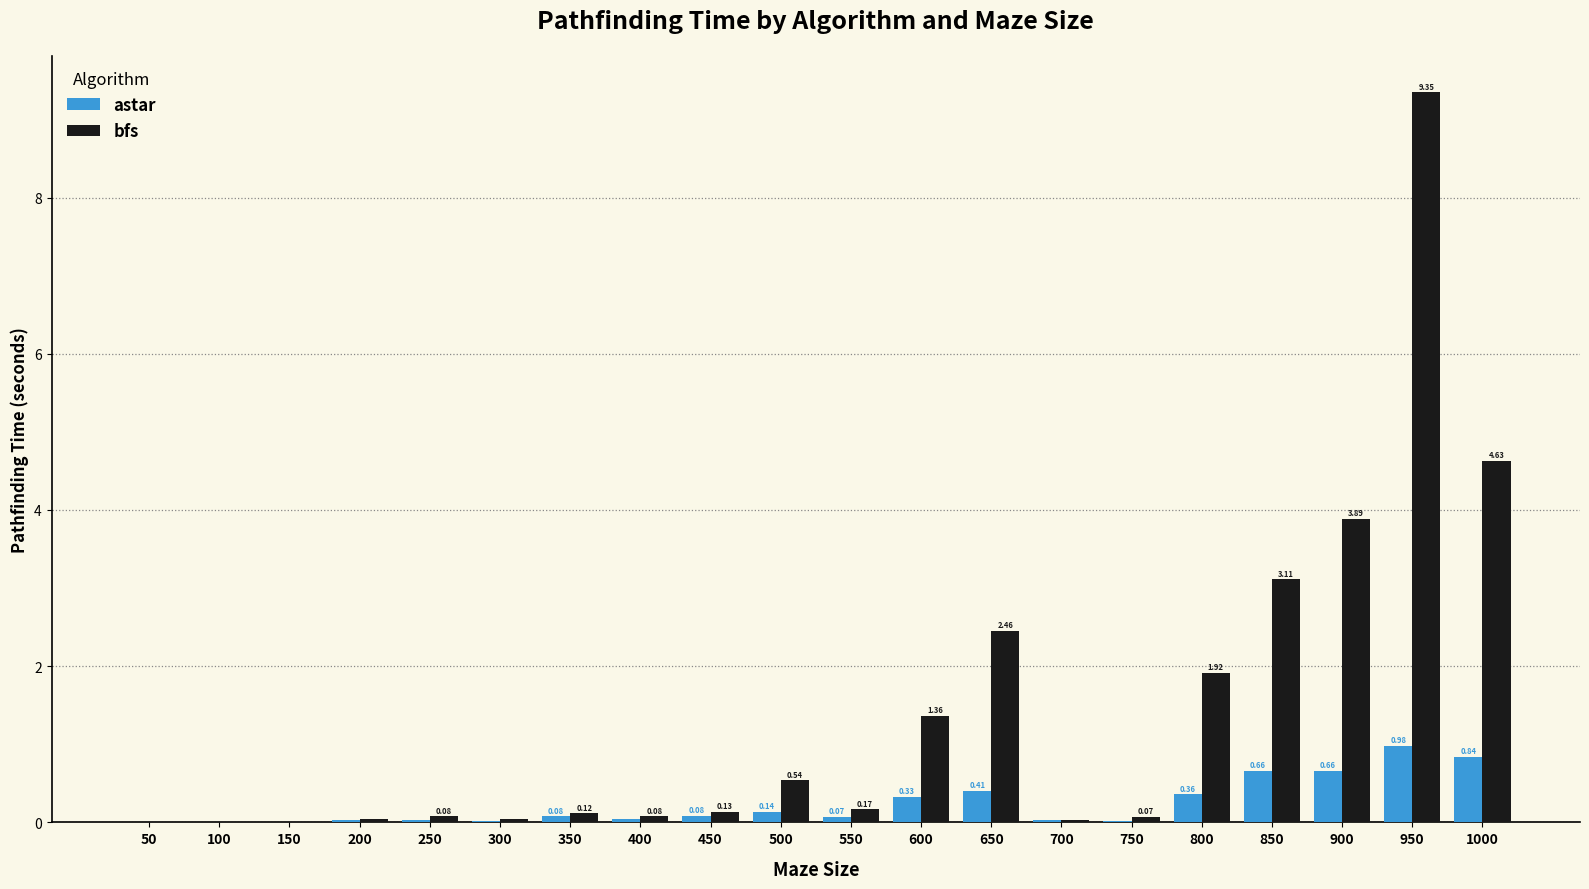

Between 250 and 800, which series saw the biggest shift?

bfs